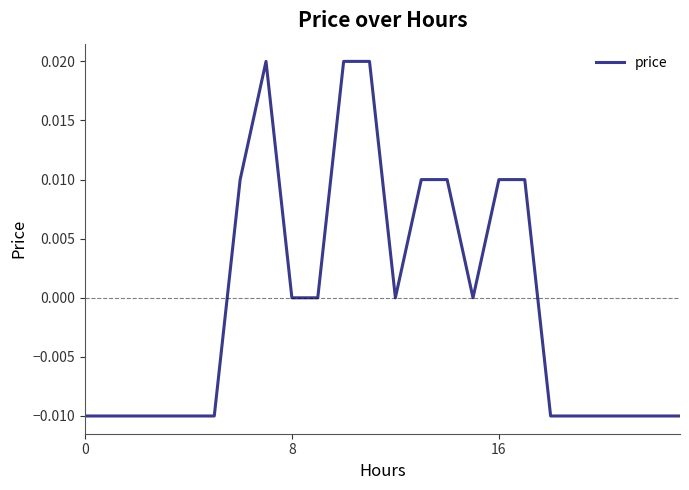

Count the number of categories in the chart.

24